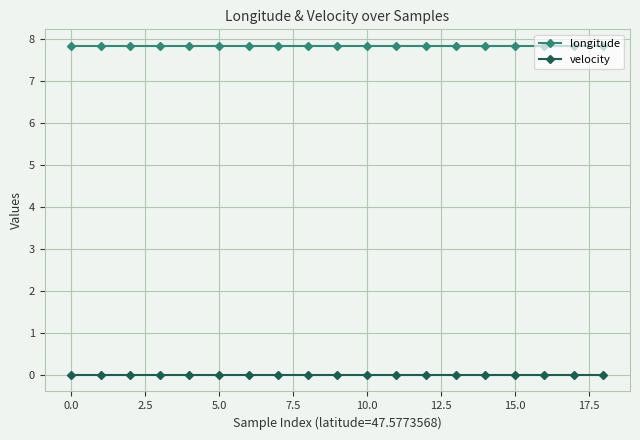

List the series in order of their overall mean, highest first.

longitude, velocity